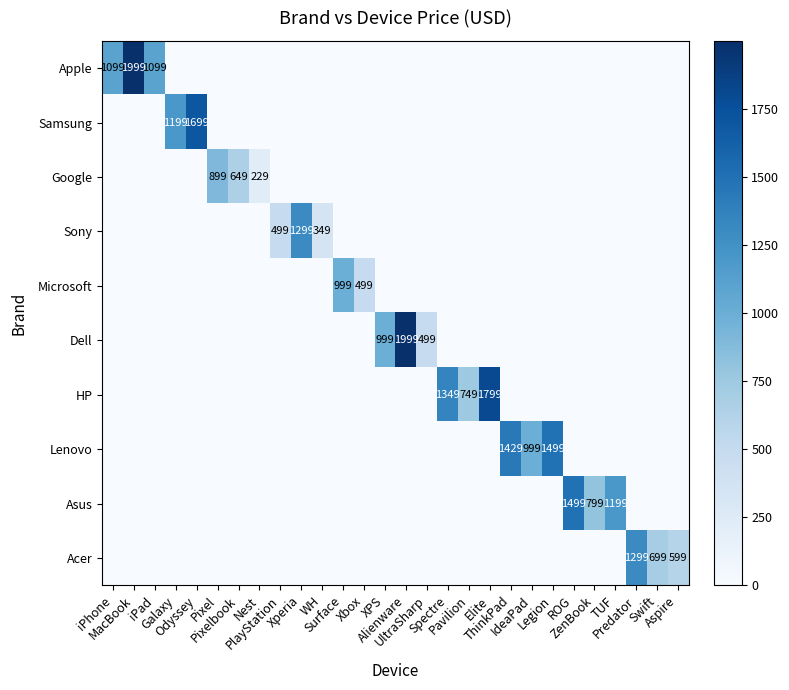

What is the sum of all Lenovo values?

3927